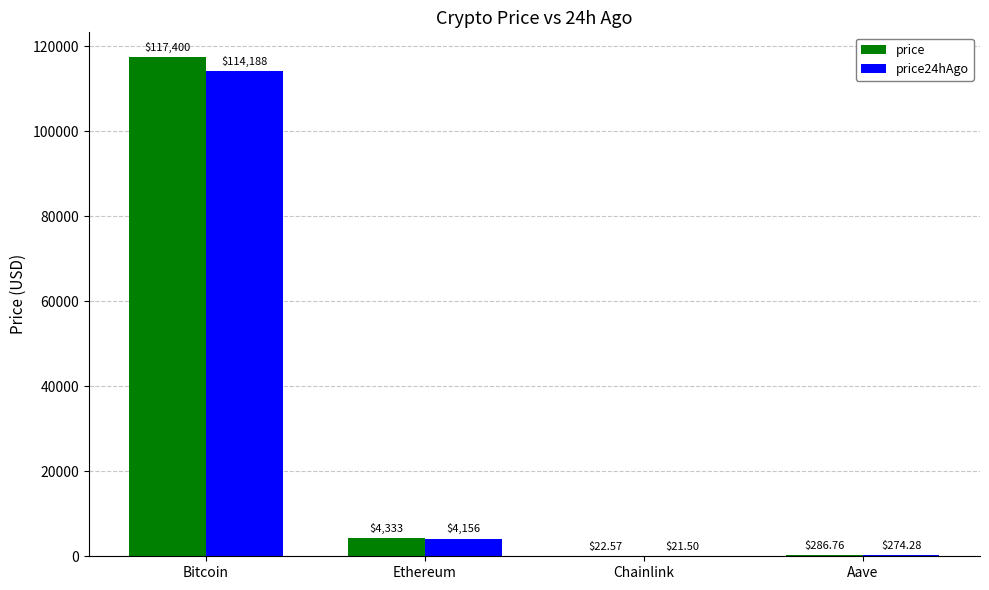

Which series has the widest spread of values?

price